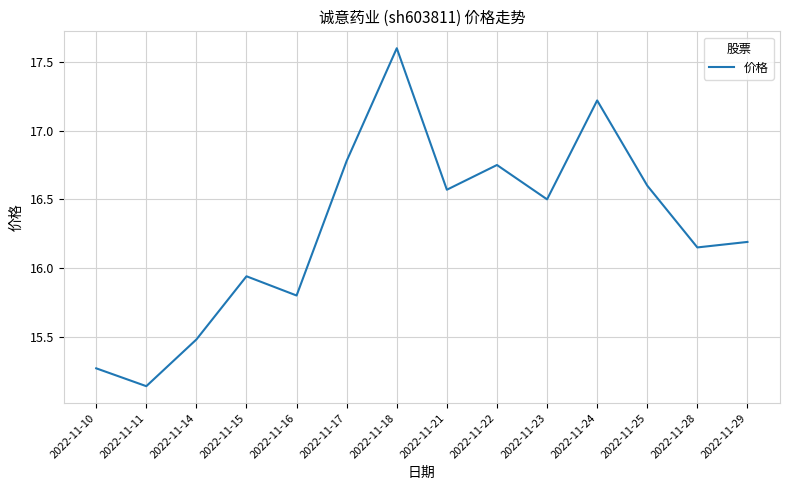

True or false: there are more than 2 points higher than both neighbors.

True